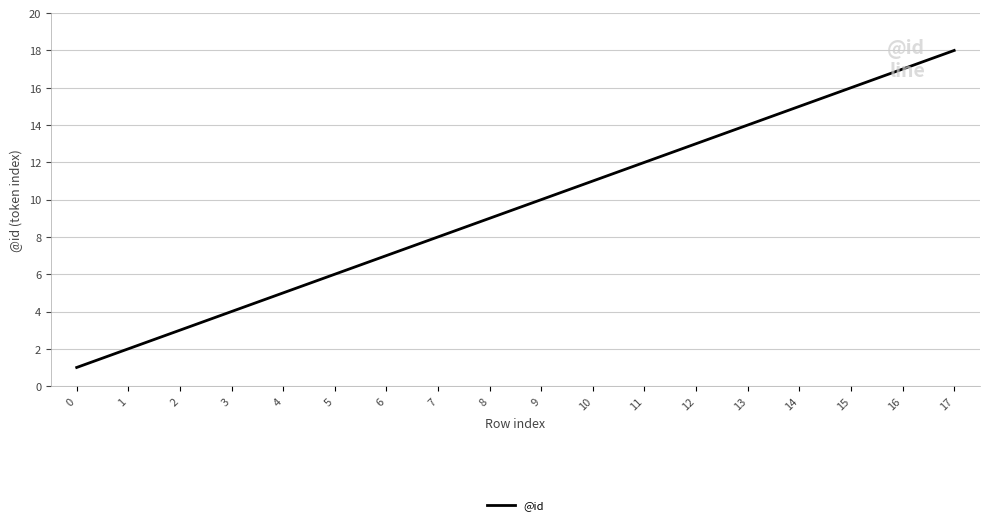

List the labels in order of value, smallest first.

0, 1, 2, 3, 4, 5, 6, 7, 8, 9, 10, 11, 12, 13, 14, 15, 16, 17